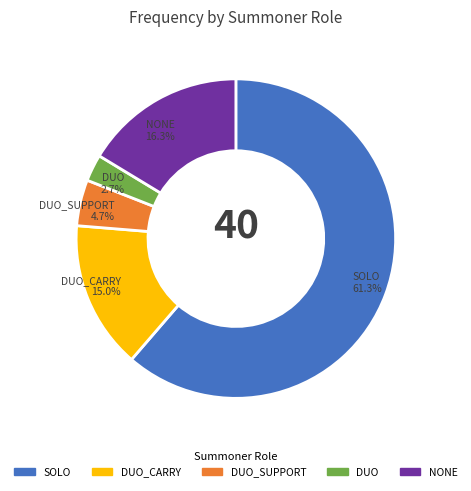

Is there any slice that represents more than half of the pie?

Yes